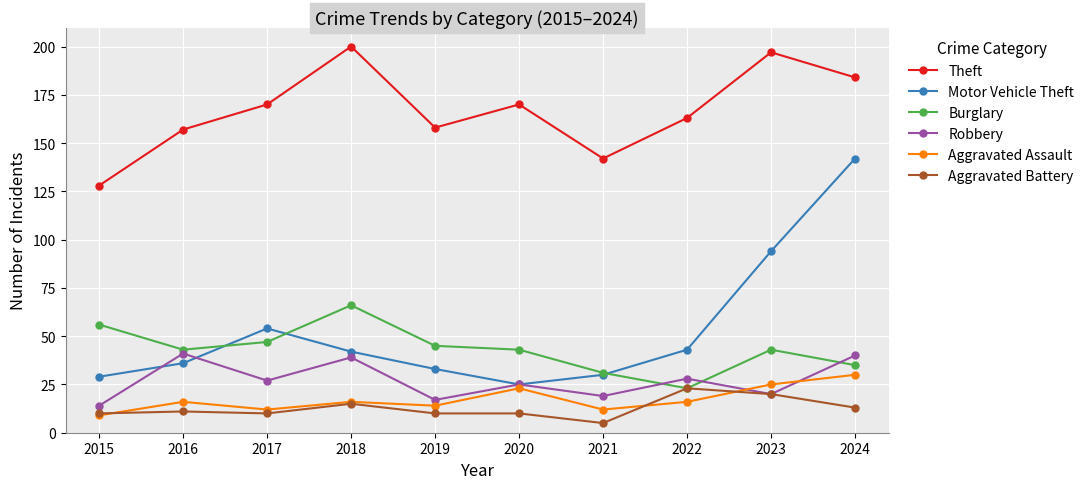

Reading left to right, what are all the values shown in this chart?

Theft: 2015=128	2016=157	2017=170	2018=200	2019=158	2020=170	2021=142	2022=163	2023=197	2024=184
Motor Vehicle Theft: 2015=29	2016=36	2017=54	2018=42	2019=33	2020=25	2021=30	2022=43	2023=94	2024=142
Burglary: 2015=56	2016=43	2017=47	2018=66	2019=45	2020=43	2021=31	2022=23	2023=43	2024=35
Robbery: 2015=14	2016=41	2017=27	2018=39	2019=17	2020=25	2021=19	2022=28	2023=20	2024=40
Aggravated Assault: 2015=9	2016=16	2017=12	2018=16	2019=14	2020=23	2021=12	2022=16	2023=25	2024=30
Aggravated Battery: 2015=10	2016=11	2017=10	2018=15	2019=10	2020=10	2021=5	2022=23	2023=20	2024=13